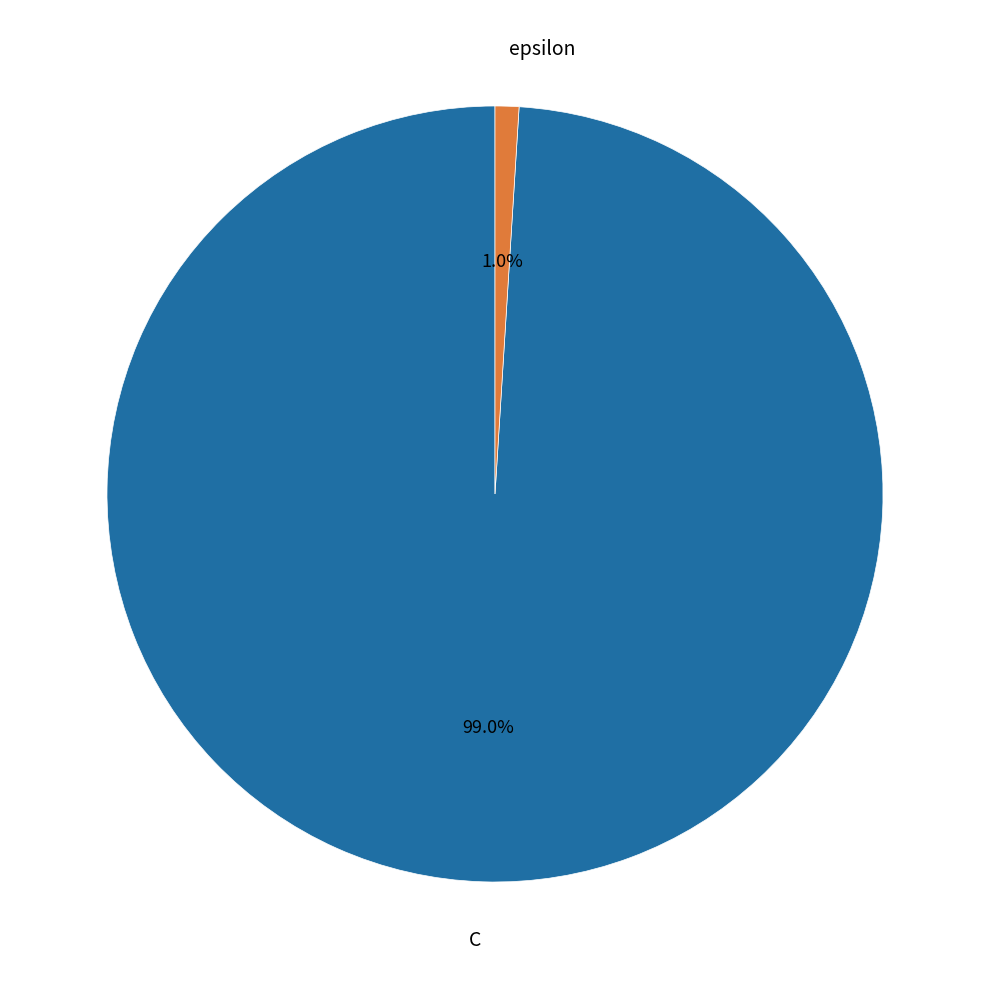

Is it true that C is 99% of the pie?

True